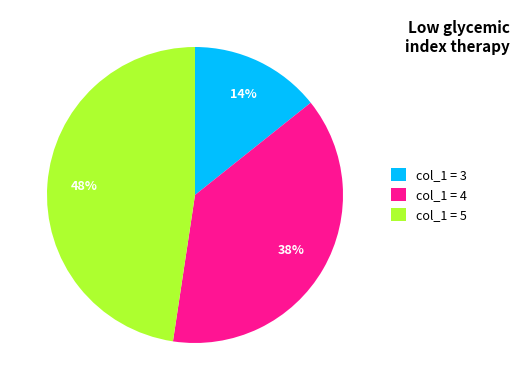

To the nearest percent, what percentage of the pie is col_1 = 3?

14%